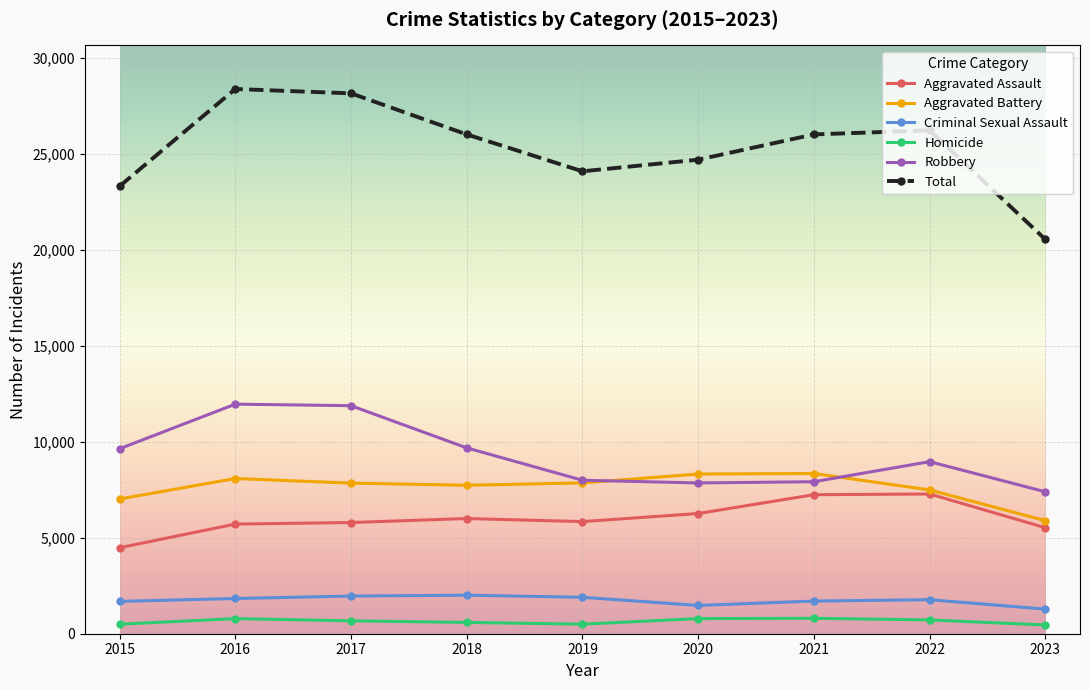

What is the value of the Aggravated Battery point at the 7th from the left?

8347